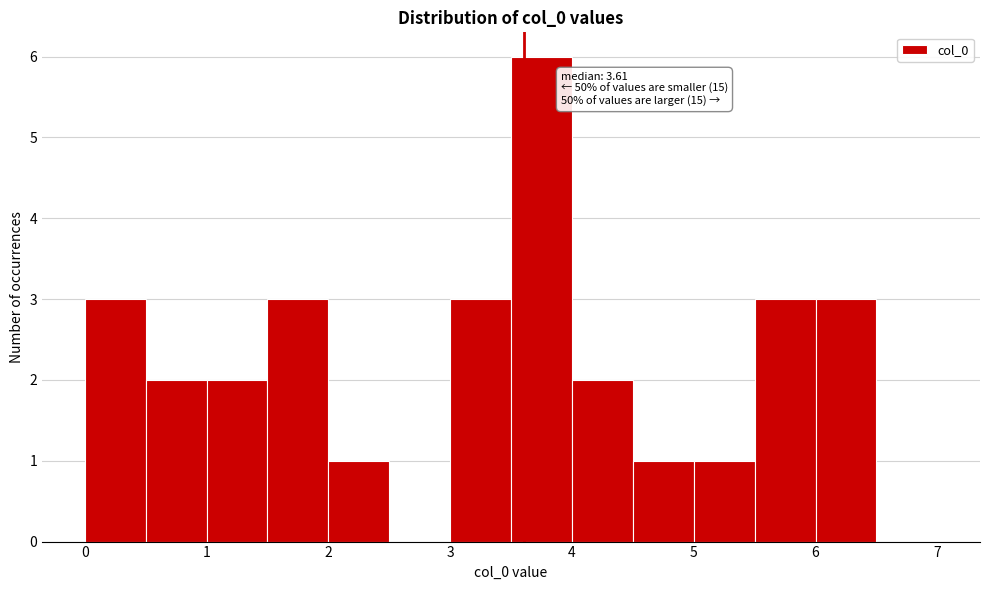

Which range on the x-axis has the tallest bar?

3.5 to 4.0